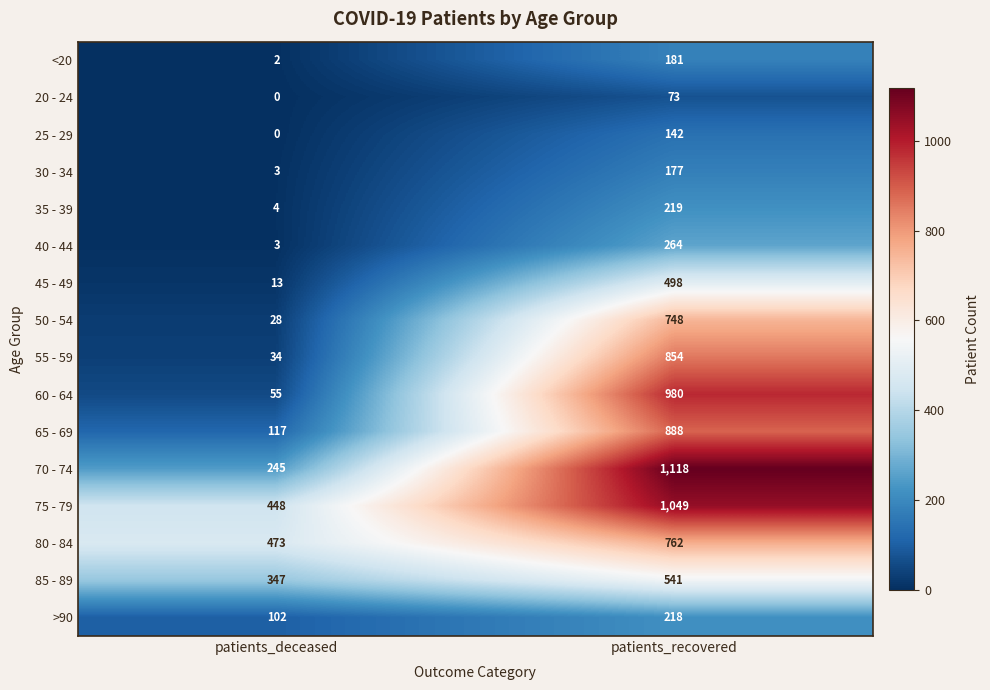

Read the 85 - 89 value at patients_recovered, to the nearest 10.

540